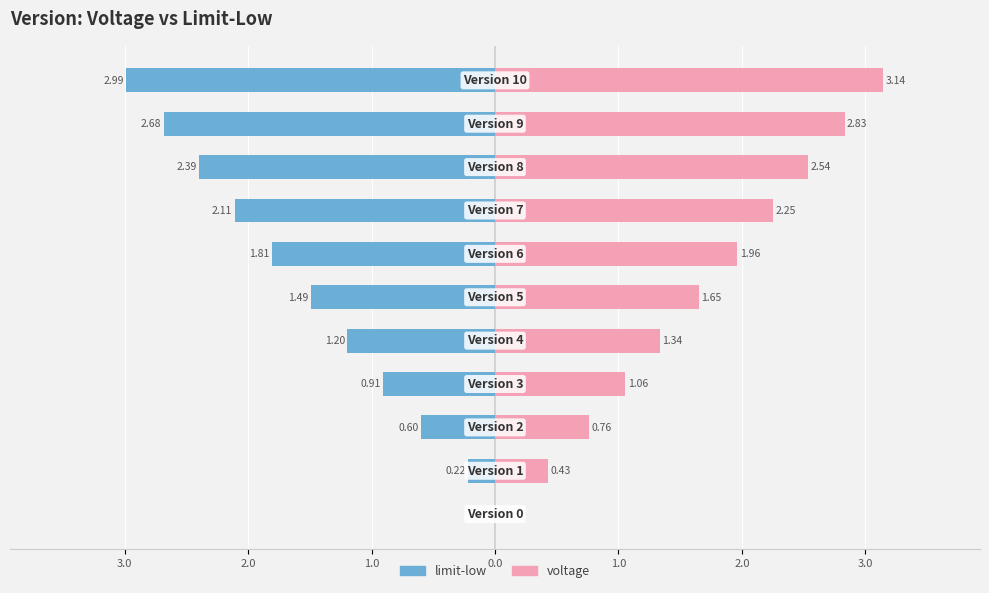

Which series has the widest spread of values?

voltage